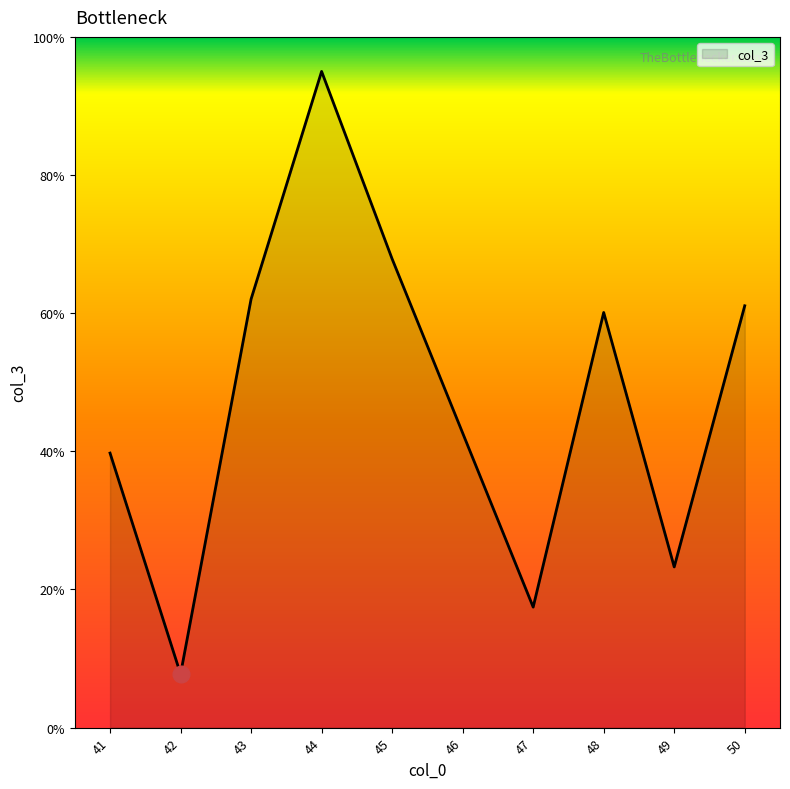

How many interior local valleys (lower than both neighbors) does the data have?

3